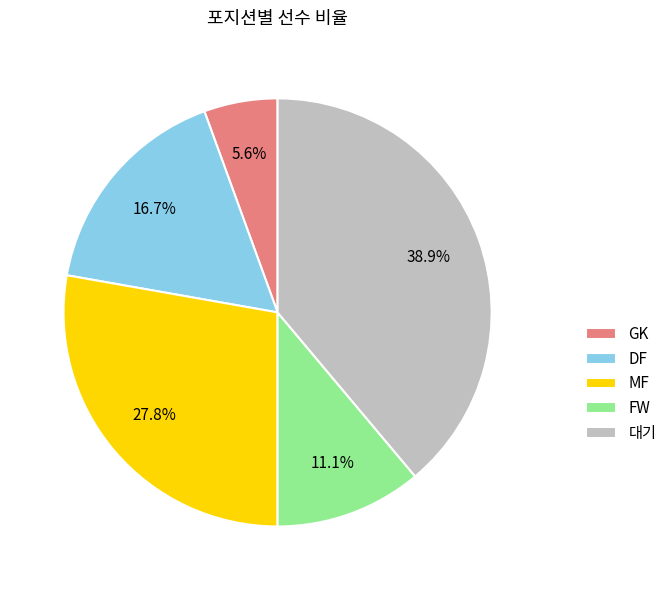

What percentage is NOT represented by 대기?

61.1%